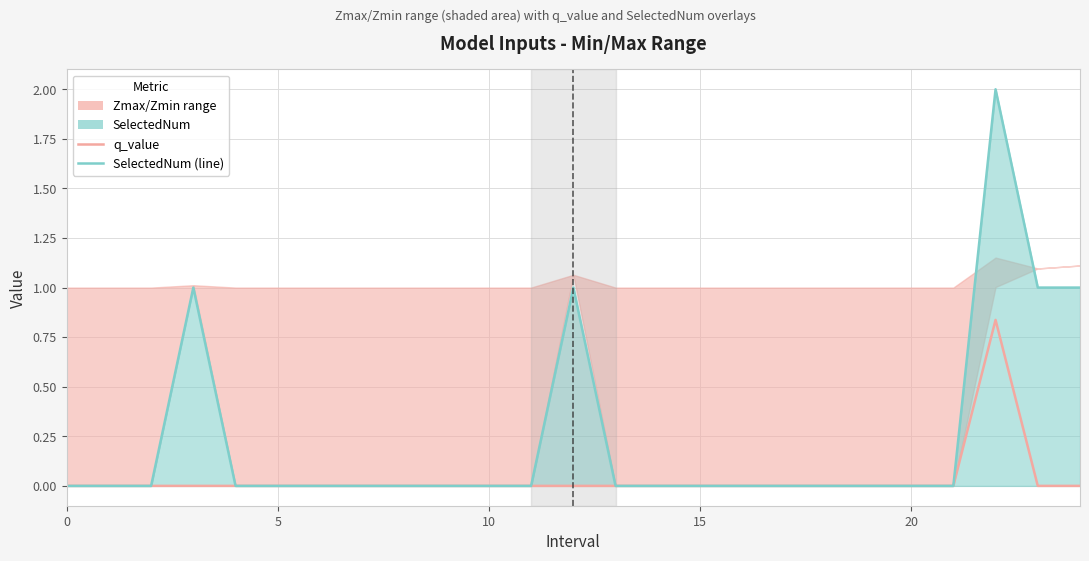

Which series has the widest spread of values?

SelectedNum (line)